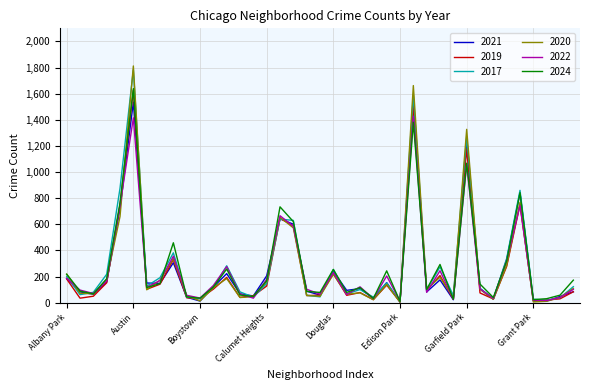

What is the sum of all 2021 values?

10592